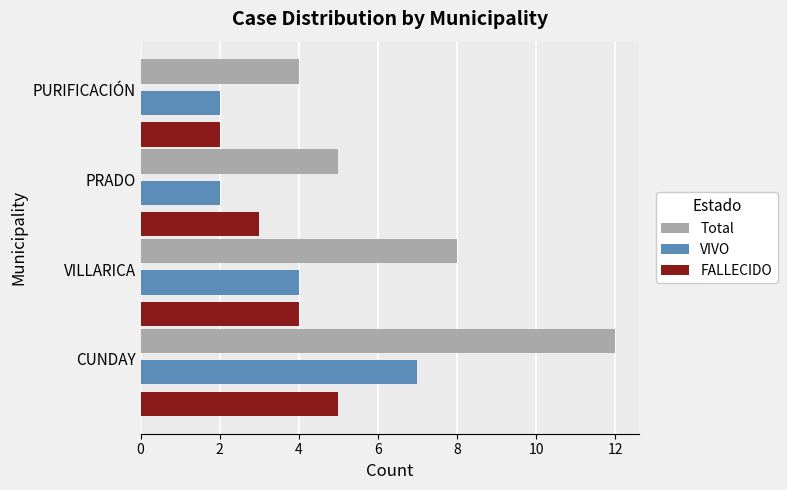

What value does the FALLECIDO series have at PRADO?

3